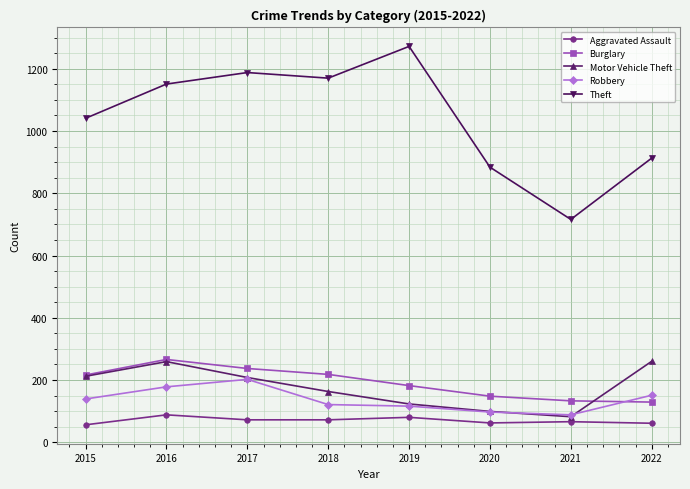

At how many categories does at least one series exceed 969?

5